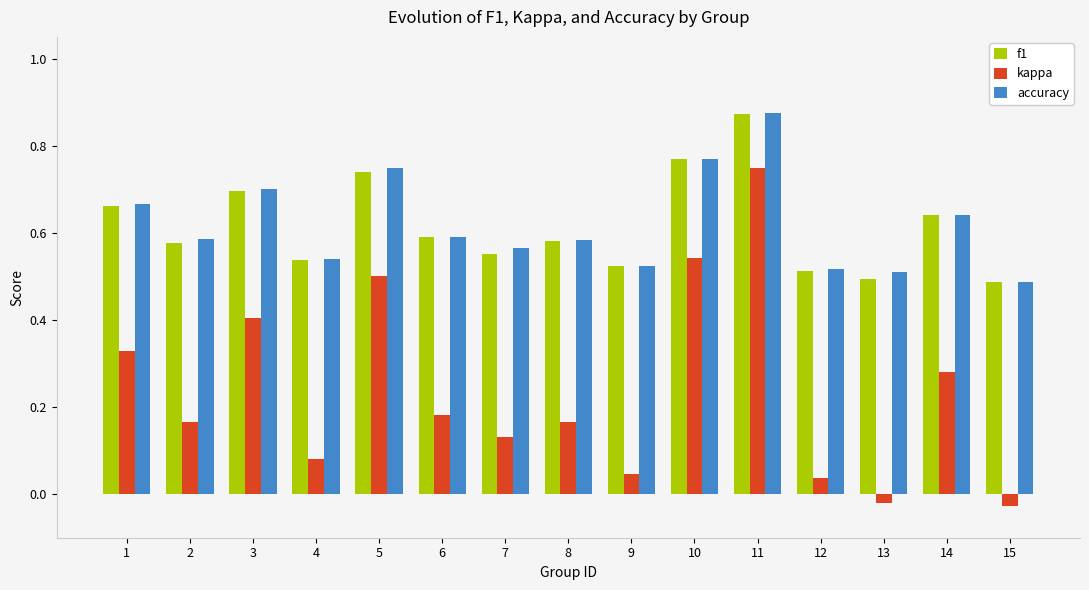

Count the f1 values in the range 0 to 1.

15